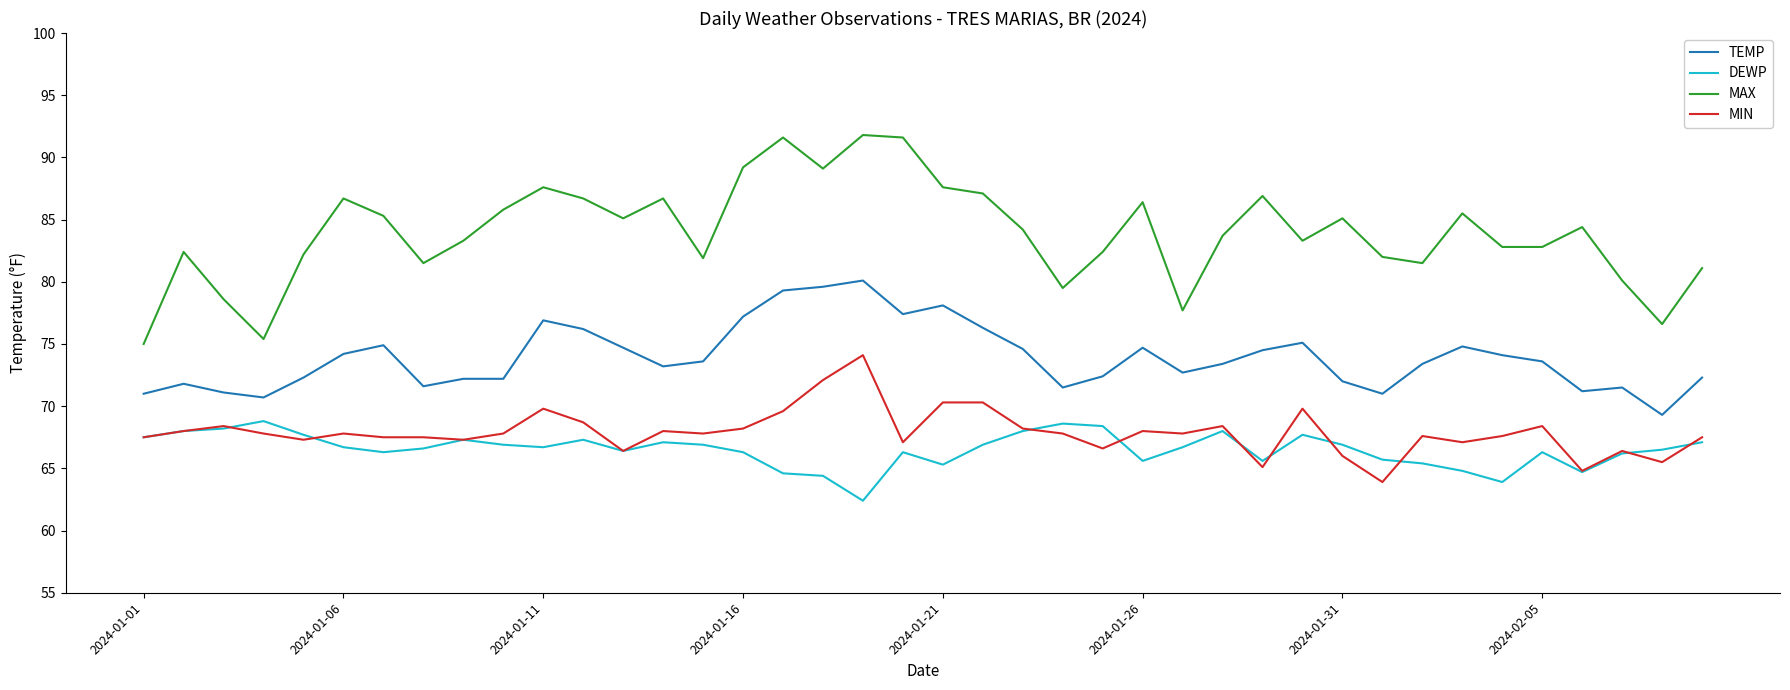

Which series has the largest total across all categories?

MAX